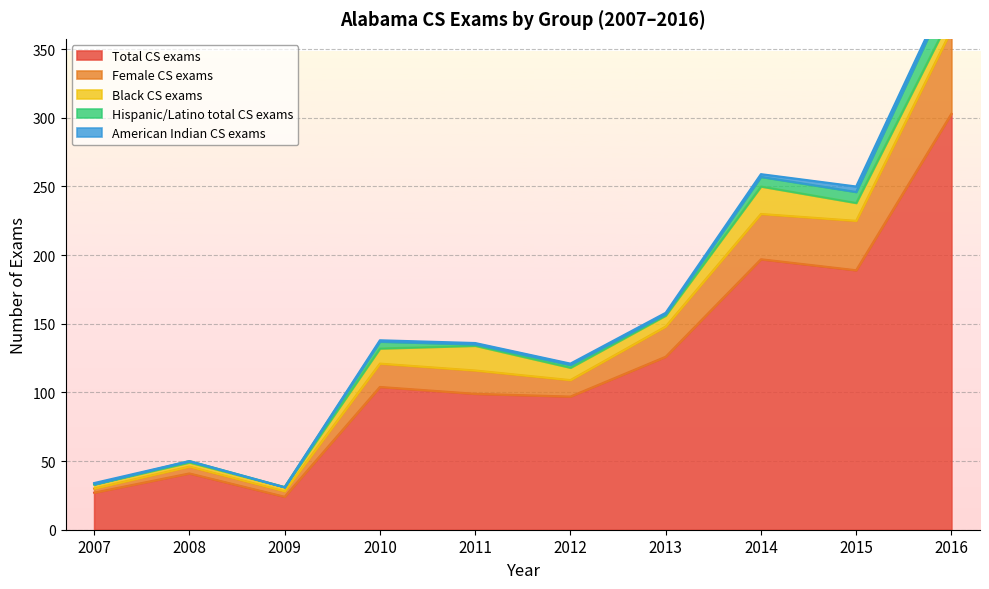

What is the sum of the American Indian CS exams values at 2010 and 2013?

2